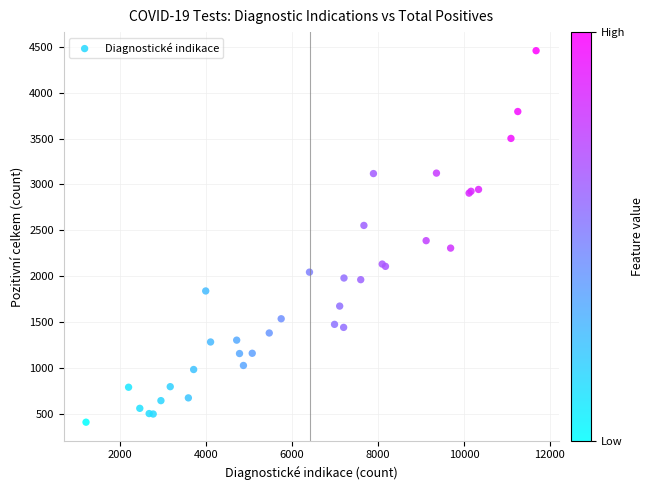

What Y value in the scatter plot is closest to 2434?

2388